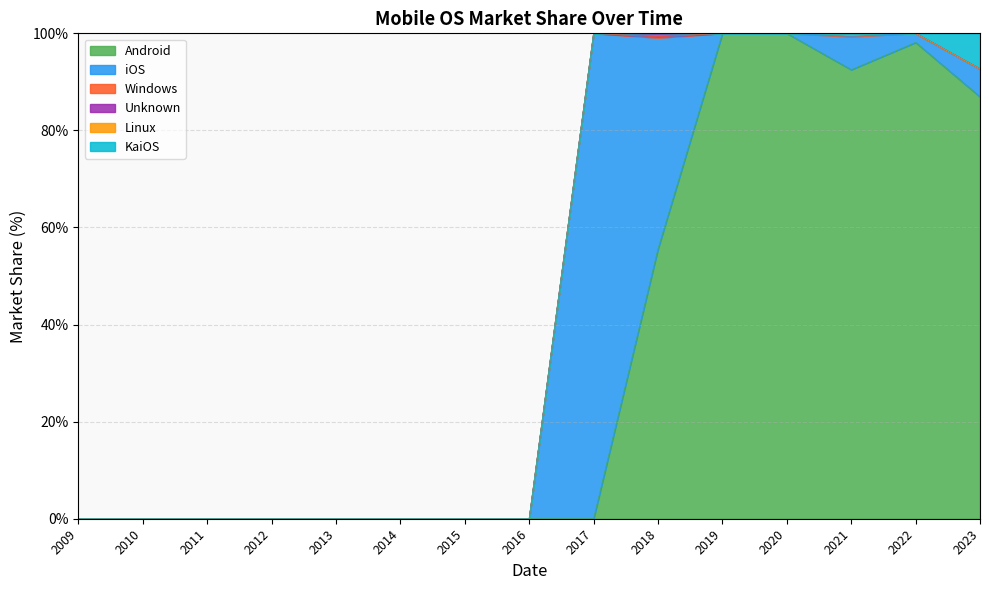

Reading right to left, what are all the values shown in this chart?

Android: 86.9	98.1	92.5	100.0	100.0	55.6	0.0	0.0	0.0	0.0	0.0	0.0	0.0	0.0	0.0
iOS: 5.8	1.9	6.8	0.0	0.0	43.5	100.0	0.0	0.0	0.0	0.0	0.0	0.0	0.0	0.0
Windows: 0.0	0.0	0.7	0.0	0.0	0.2	0.0	0.0	0.0	0.0	0.0	0.0	0.0	0.0	0.0
Unknown: 0.0	0.0	0.0	0.0	0.0	0.5	0.0	0.0	0.0	0.0	0.0	0.0	0.0	0.0	0.0
Linux: 0.0	0.0	0.0	0.0	0.0	0.2	0.0	0.0	0.0	0.0	0.0	0.0	0.0	0.0	0.0
KaiOS: 7.3	0.0	0.0	0.0	0.0	0.0	0.0	0.0	0.0	0.0	0.0	0.0	0.0	0.0	0.0